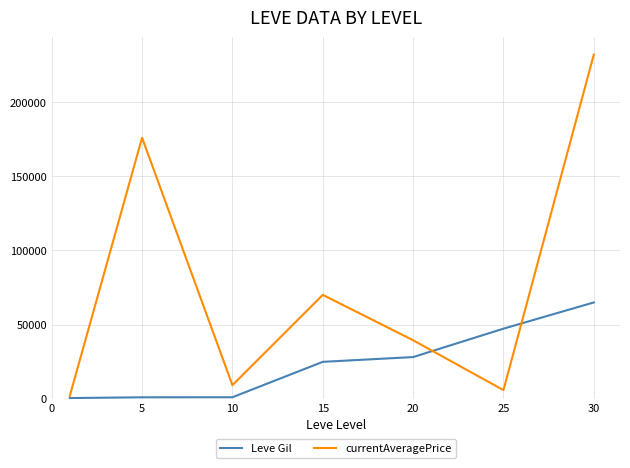

What are all the series names shown in the legend?

Leve Gil, currentAveragePrice